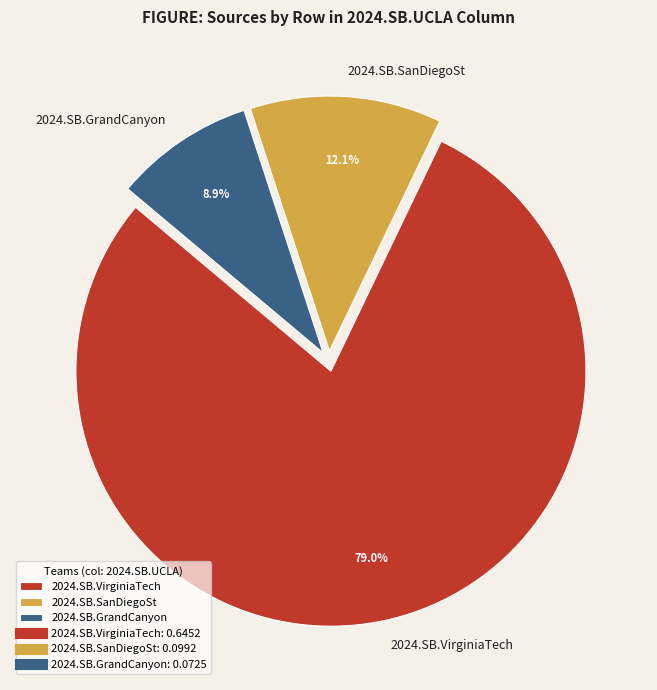

Is there a majority slice in this chart?

Yes